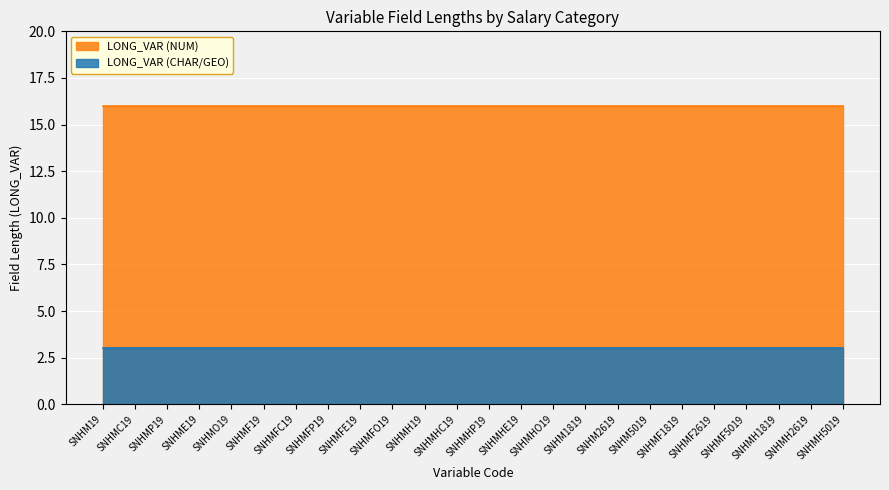

True or false: Geo_Codes has a value of 2 at SNHMP19.

False